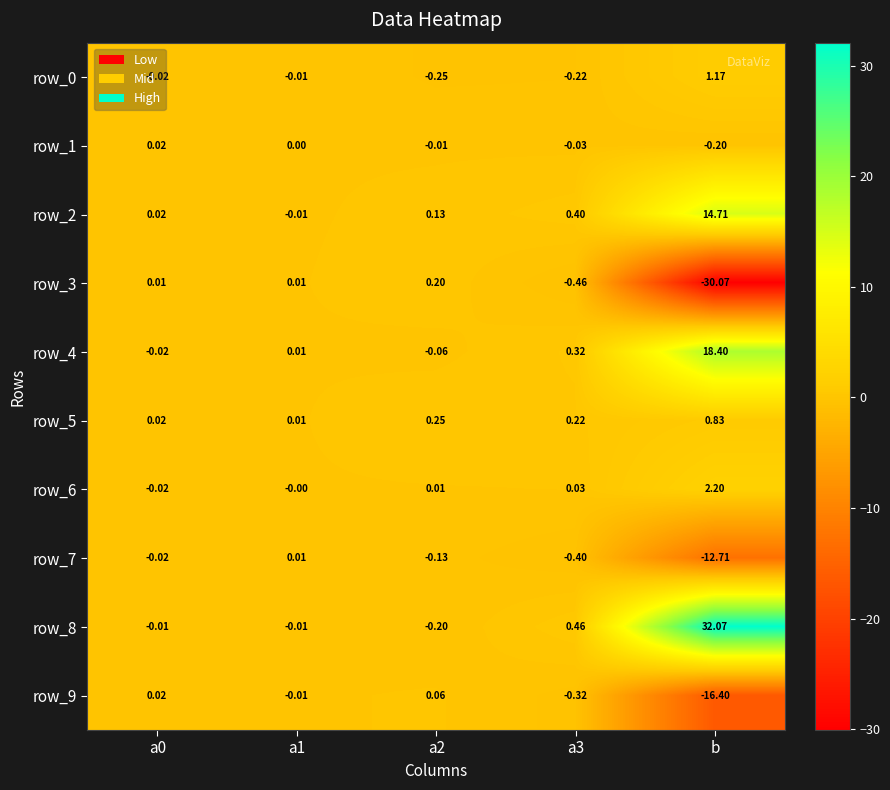

Read the row_8 value at a2.

-0.2